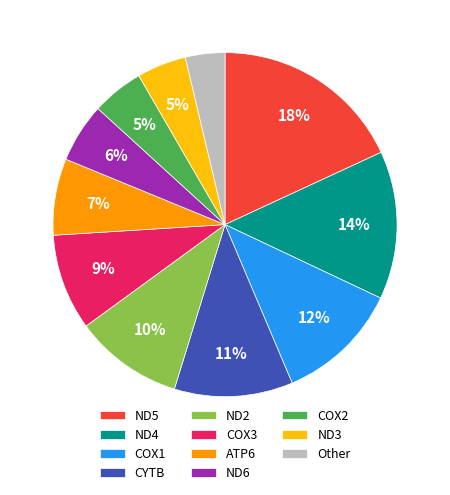

Approximately how many times larger is the value at Other compared to COX1?

0.3